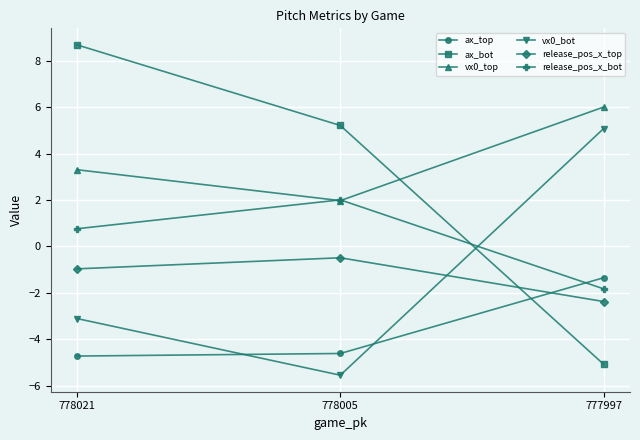

At which category does the chart reach its peak across all series?

778021